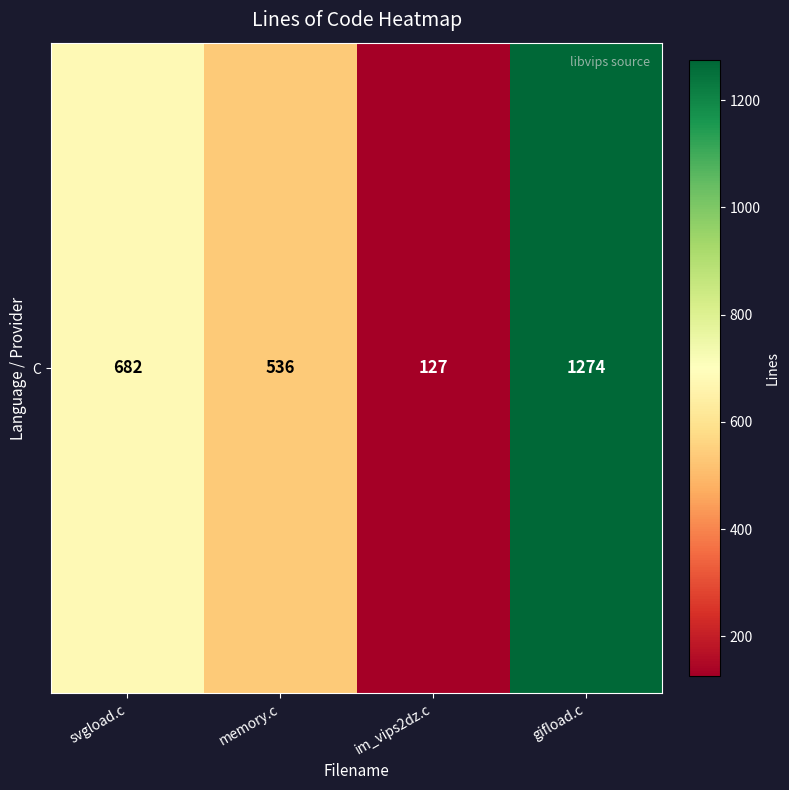

Reading right to left, what are all the values shown in this chart?

gifload.c=1274	im_vips2dz.c=127	memory.c=536	svgload.c=682